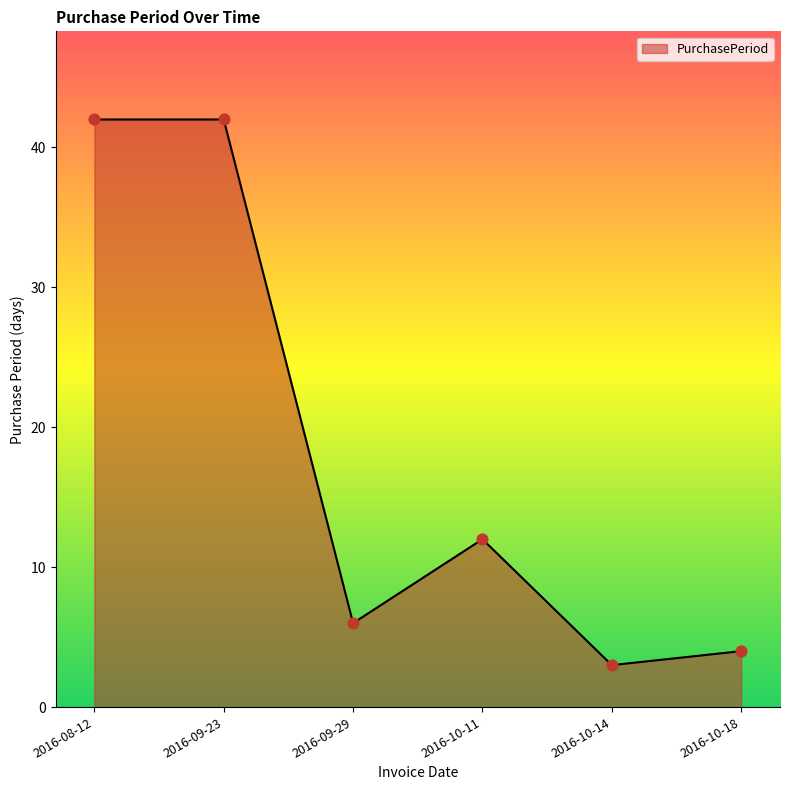

Which has a higher value, 2016-10-14 or 2016-10-18?

2016-10-18